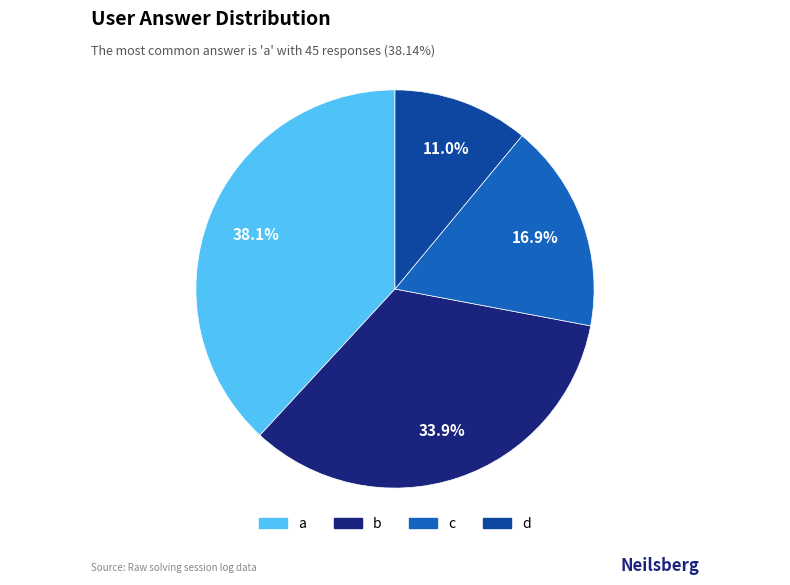

Approximately how many times larger is the value at c compared to a?

0.4